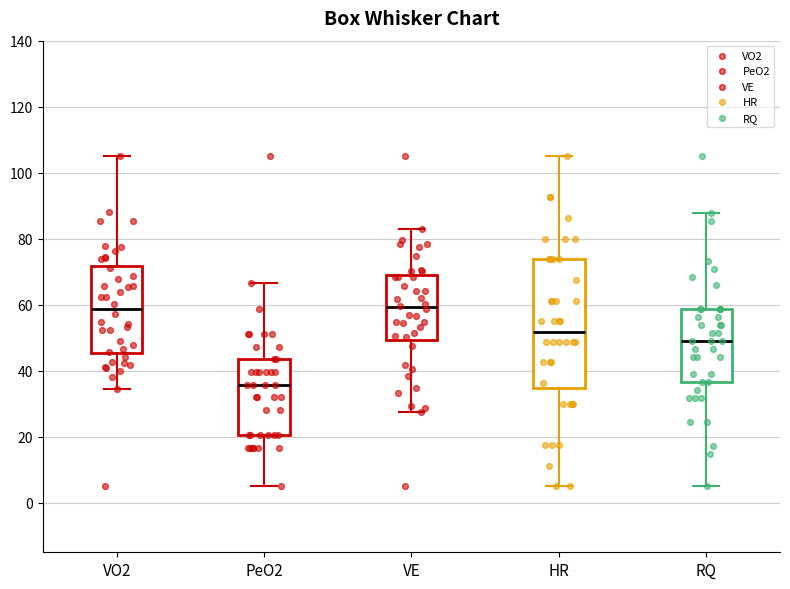

Where does the lower whisker of the box for VO2 end on the y-axis? The values are not printed on the chart, so give them approximately, as read against the axis.

34